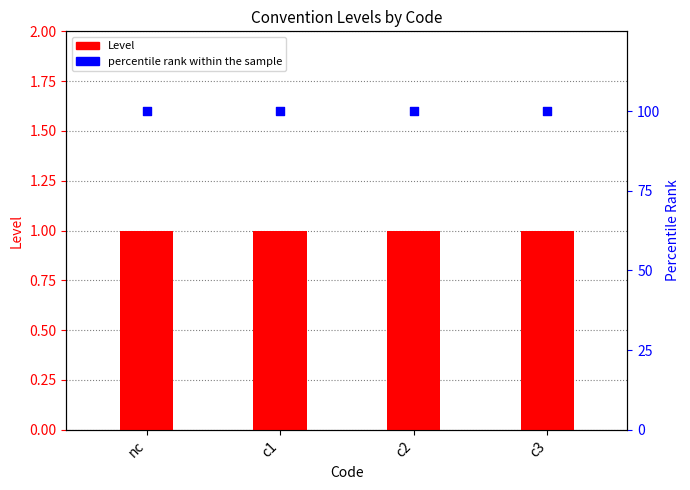

Which series contains the highest Y value?

percentile rank within the sample